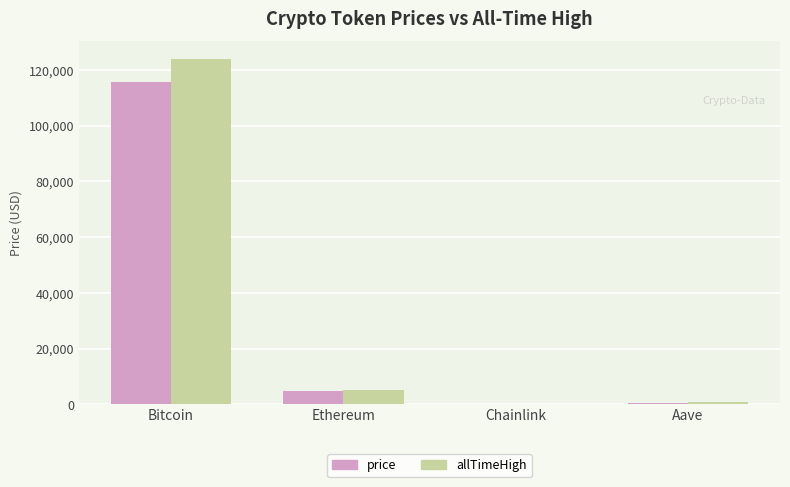

Is it true that allTimeHigh equals 124128.0 at Bitcoin?

True